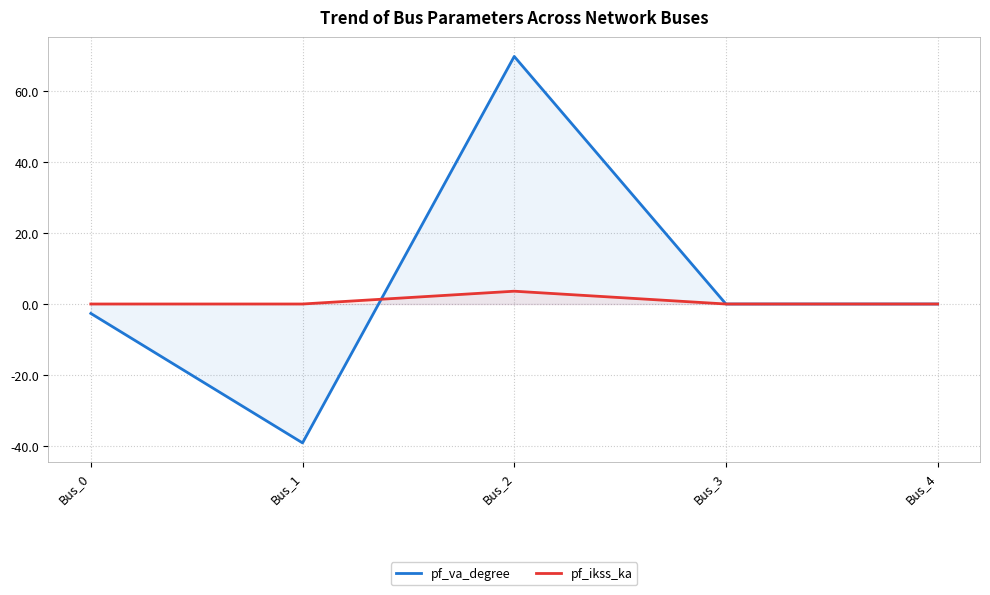

Where is pf_va_degree nearest to the value 15?

Bus_3